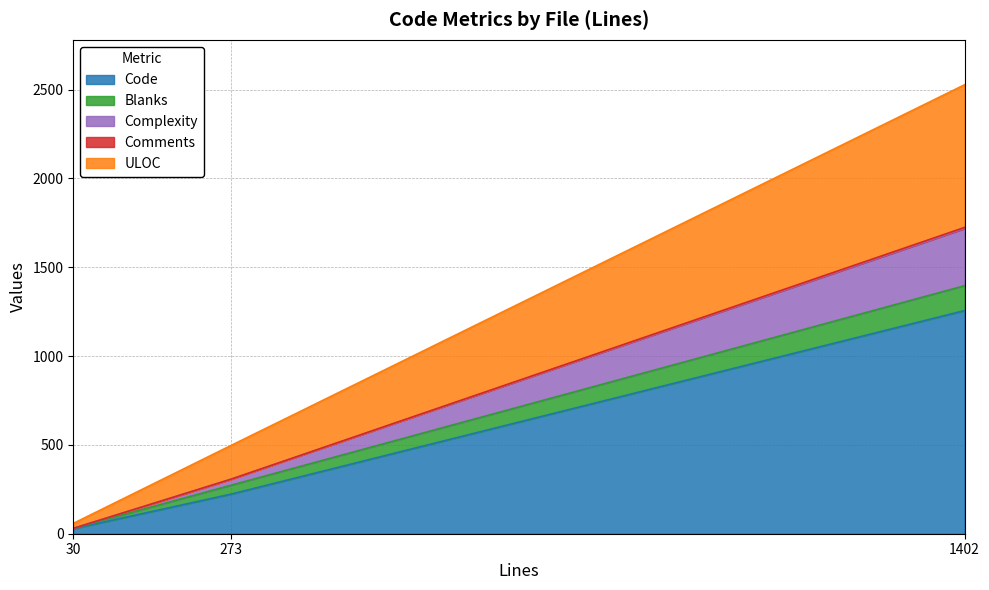

What are all the series names shown in the legend?

Code, Blanks, Complexity, Comments, ULOC